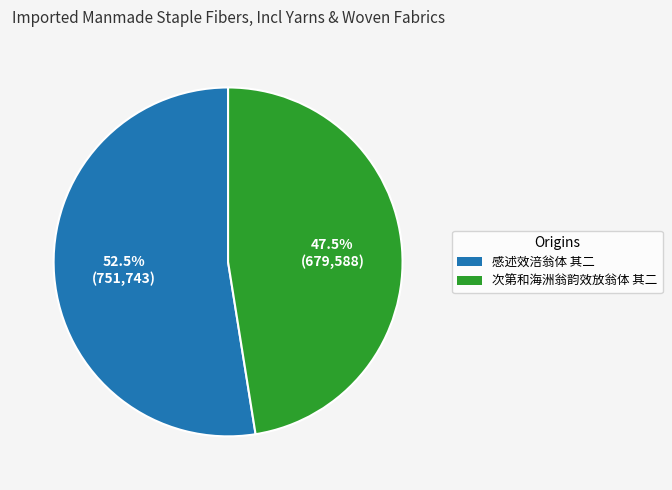

What is the ratio of the value at 次第和海洲翁韵效放翁体 其二 to the value at 感述效涪翁体 其二?

0.9